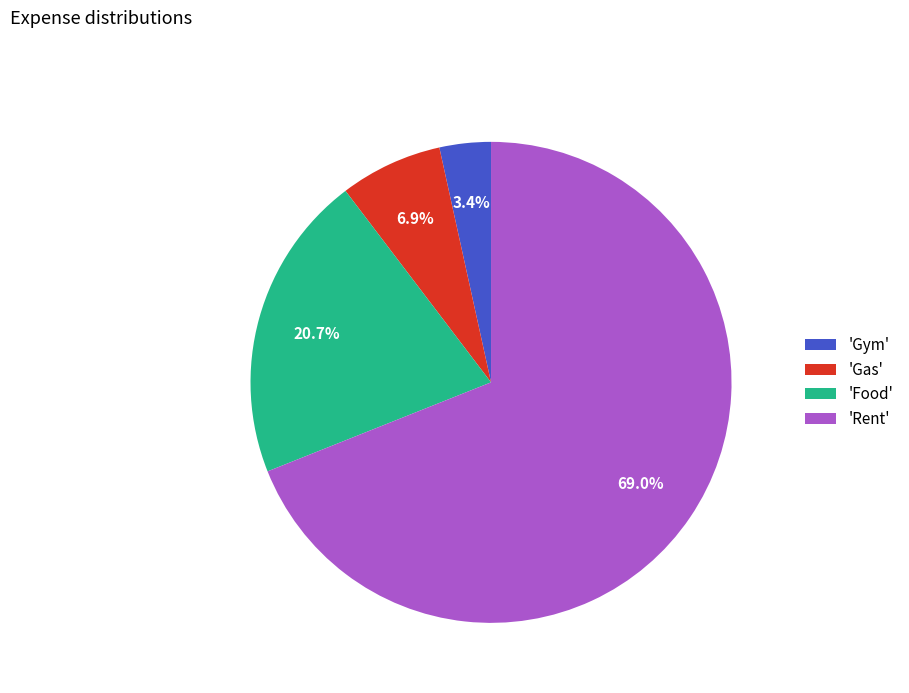

What is the majority slice?

'Rent'